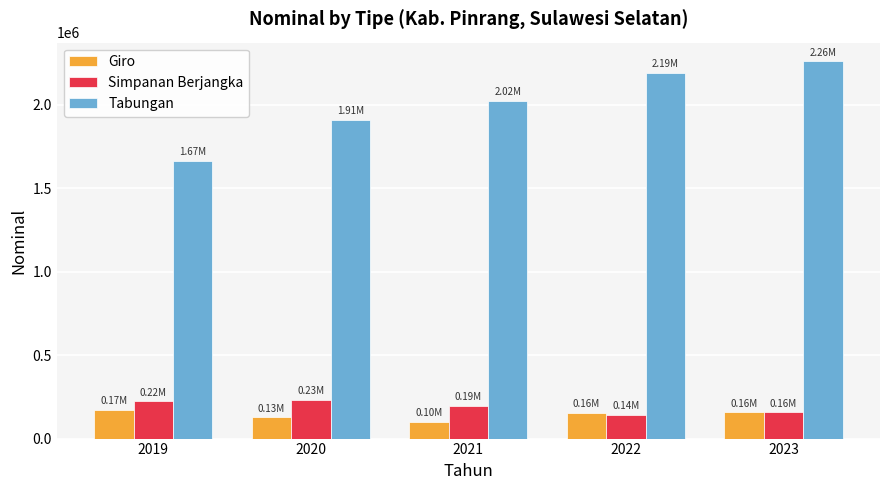

List the series in order of their peak value, highest first.

Tabungan, Simpanan Berjangka, Giro